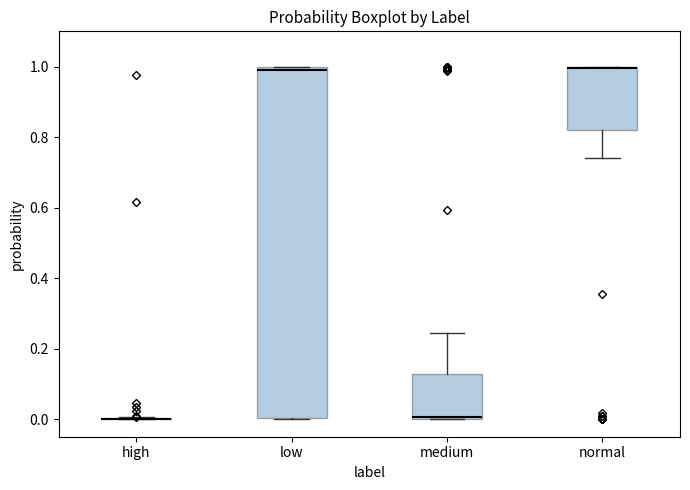

Reading left to right, transcribe this box plot: for each box, give where its median line is, the range the box spans, and where its two whiskers end, as read against the y-axis. The values are not printed on the chart, so give them approximately, as read against the axis.

high: box collapsed to a line at 0.00, whiskers 0.00 to 0.00
low: median 1.00 (just below the box's upper edge), box 0.00 to 1.00, whiskers 0.00 to 1.00
medium: median 0.00 (drawn on the box's lower edge), box 0.00 to 0.12, whiskers 0.00 to 0.24
normal: median 1.00 (drawn on the box's upper edge), box 0.82 to 1.00, whiskers 0.74 to 1.00